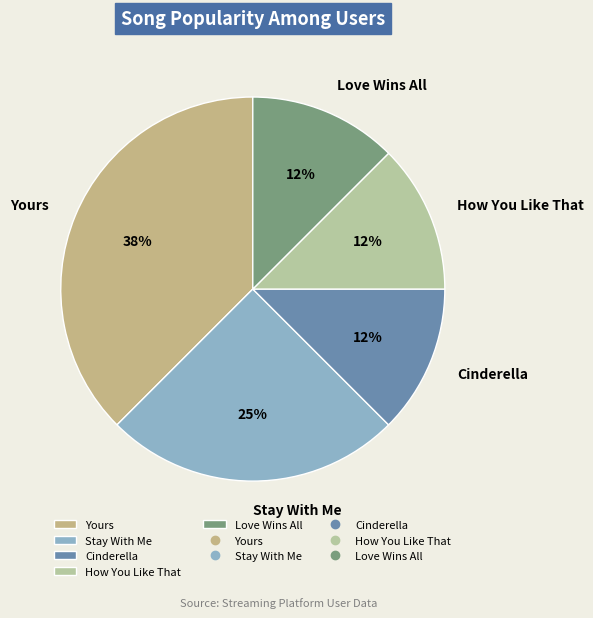

Does Love Wins All account for over 50% of the chart?

No